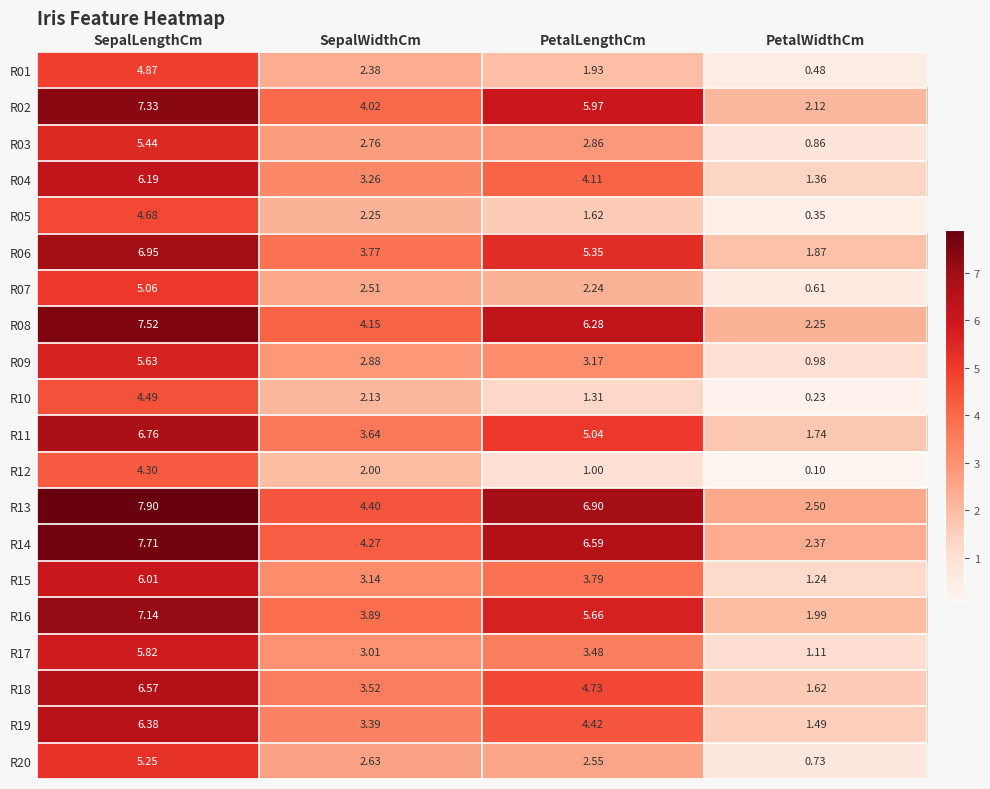

At which label does R03 reach its minimum?

PetalWidthCm